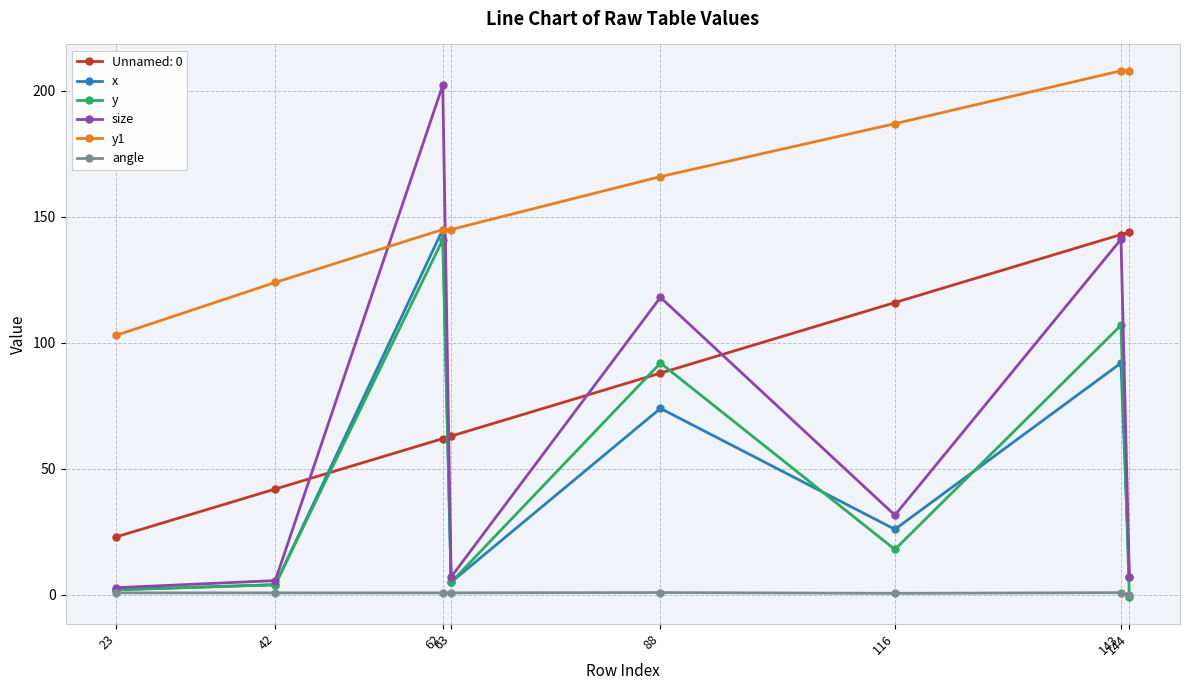

How many lines are shown in the chart?

6